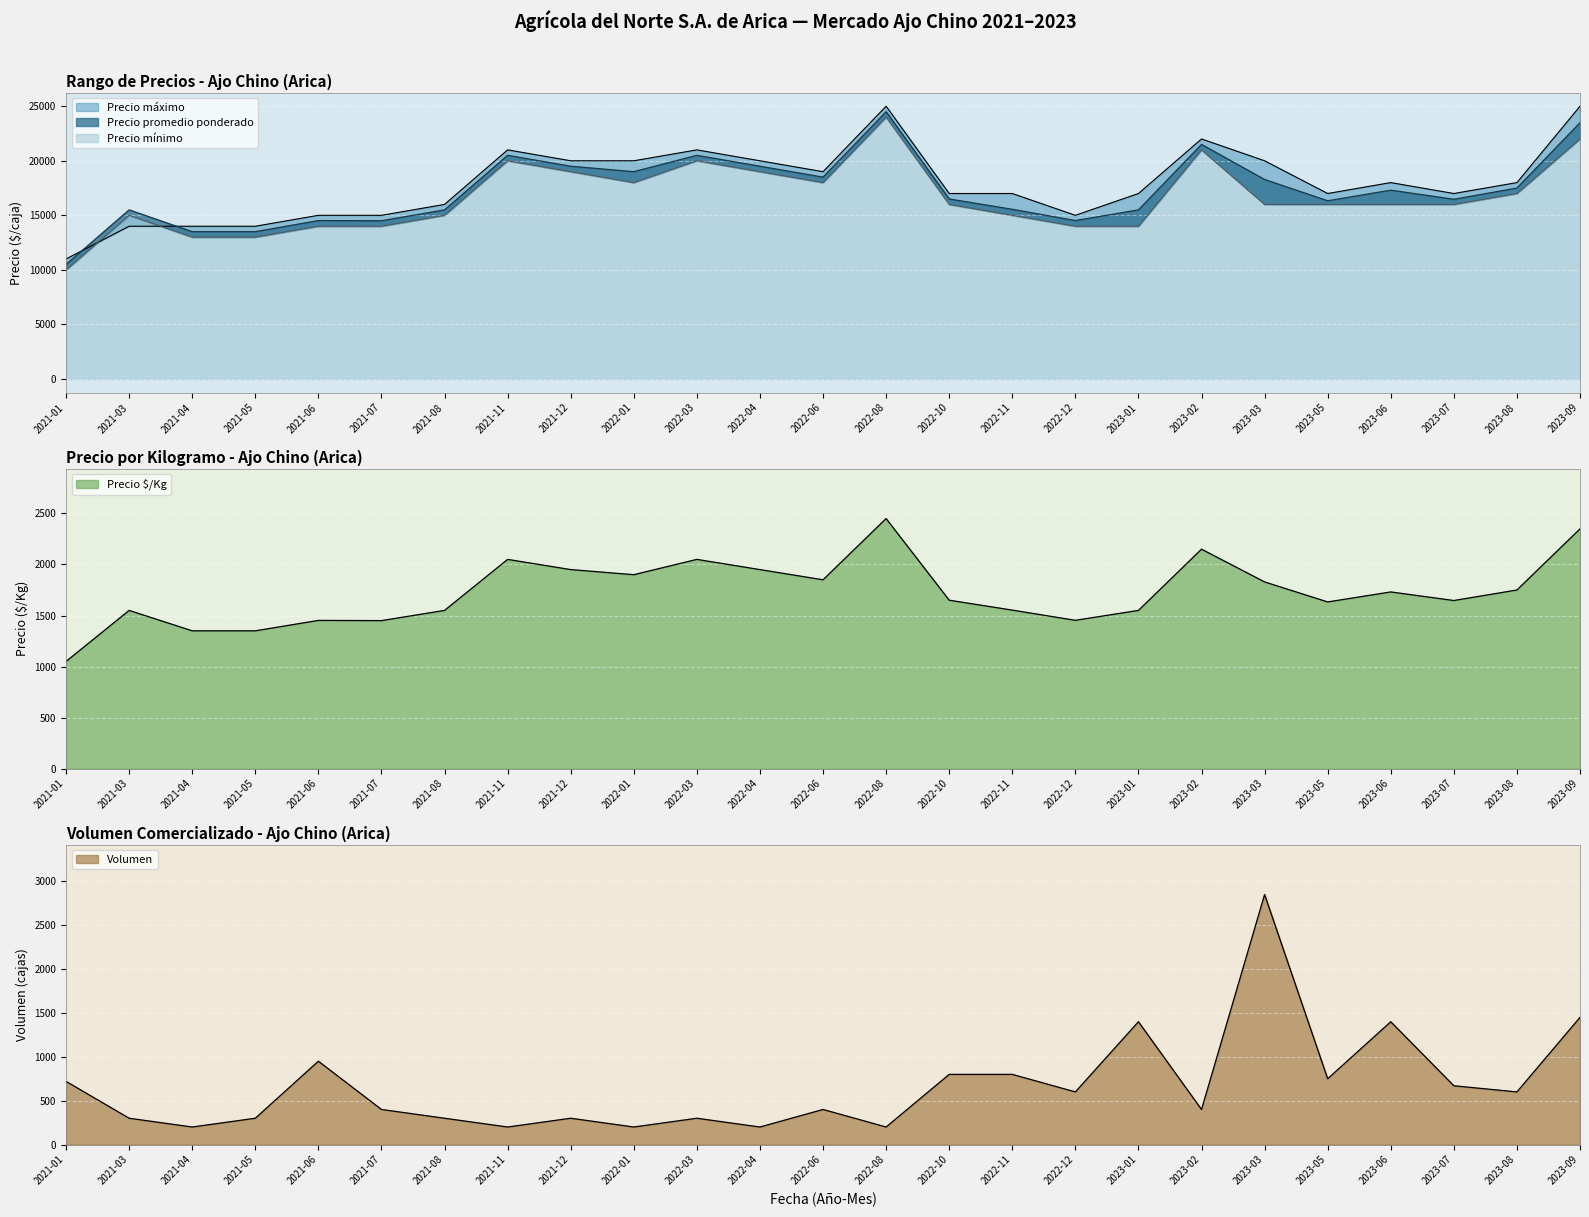

Which has a higher value, 2023-07 or 2021-11?

2021-11